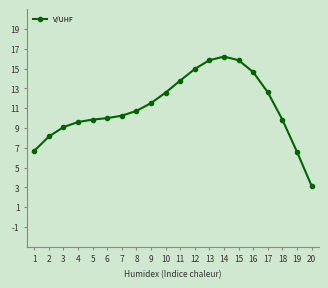

What is the value of the 13th point from the left?

15.8